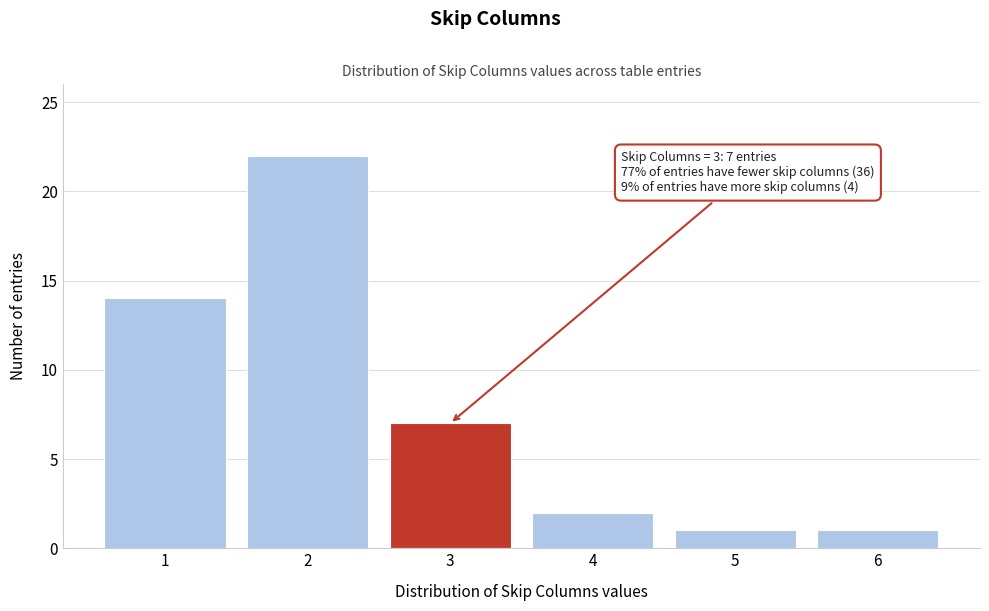

Reading right to left, transcribe all the data shown in this chart.

1	1	2	7	22	14